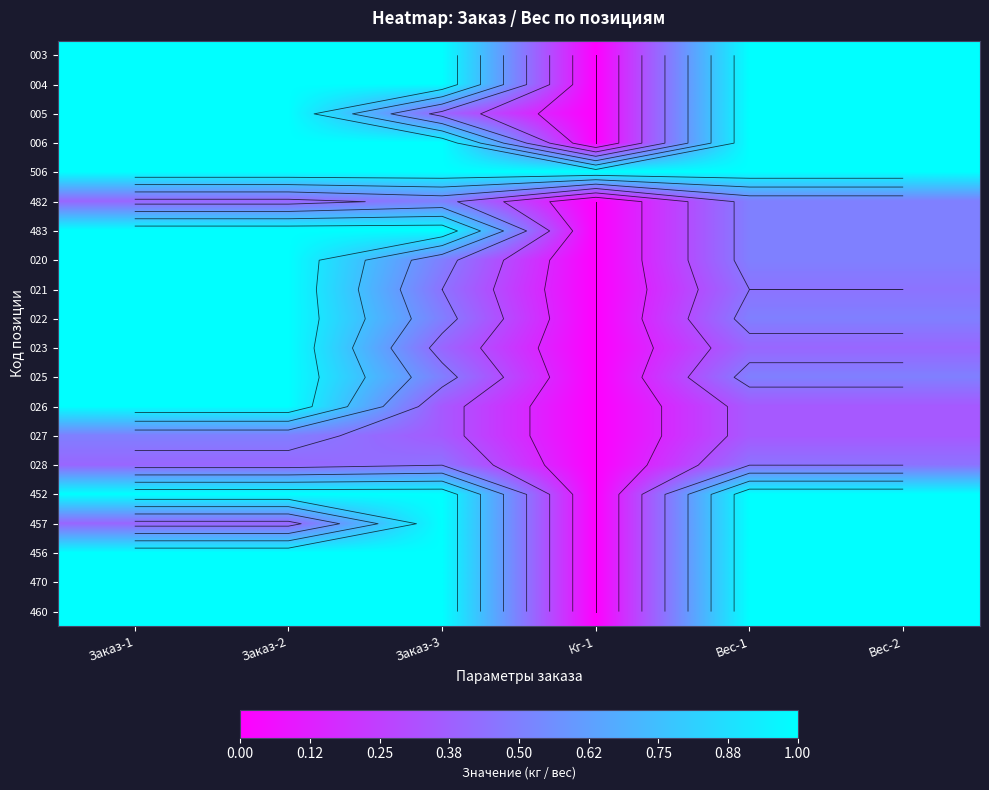

Is the value of 027 at Заказ-3 greater than the value of 006 at Заказ-1?

No